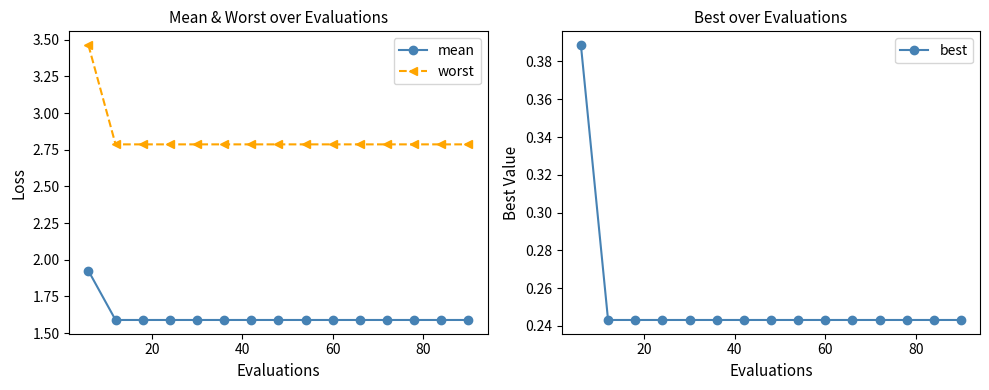

What is the sum of all mean values?

24.2